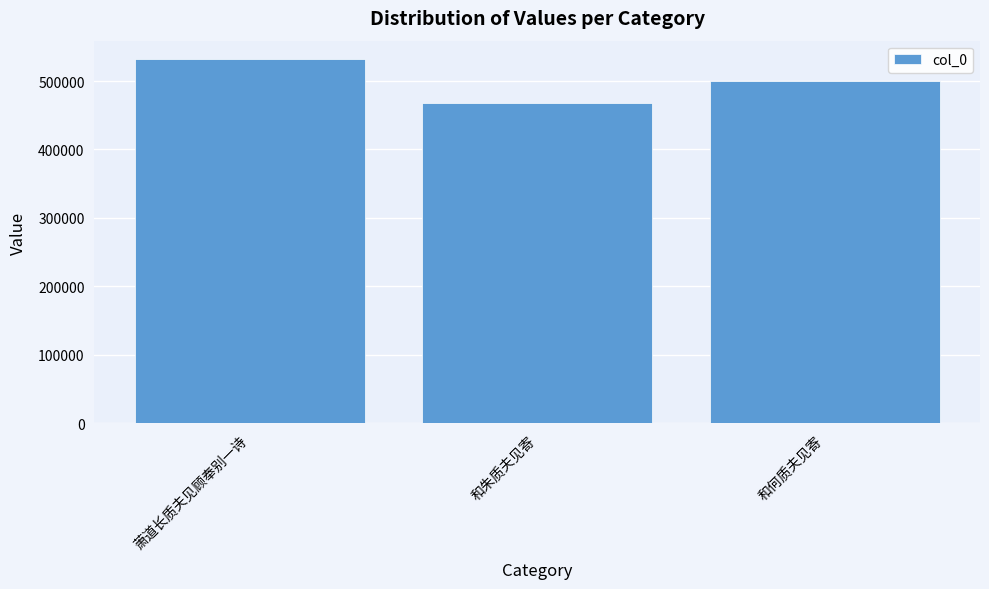

How many bars are there in total?

3